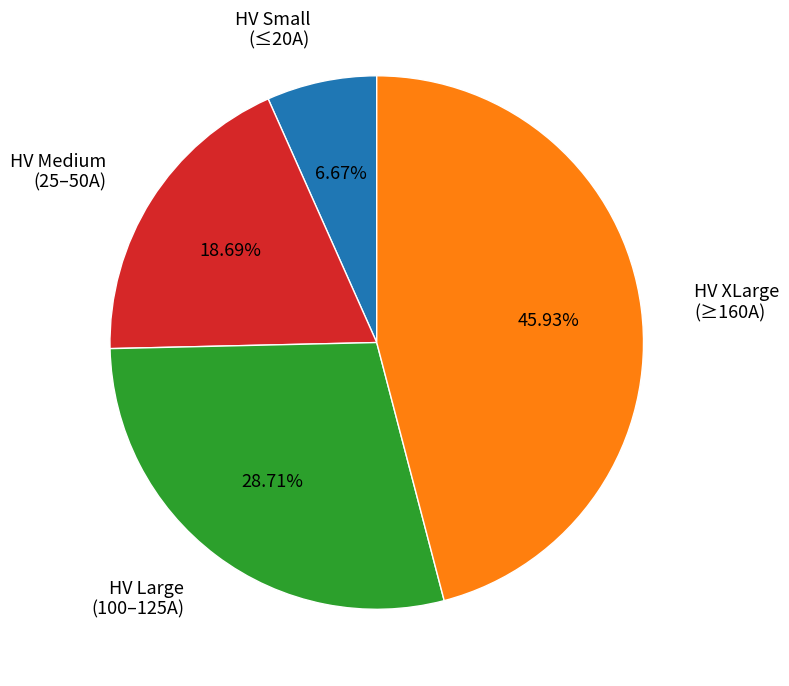

Is there any slice that represents more than half of the pie?

No